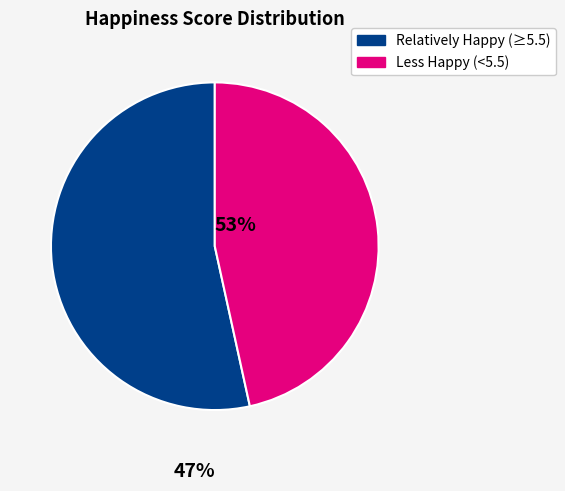

Approximately how many times larger is the value at Relatively Happy (≥5.5) compared to Less Happy (<5.5)?

1.1